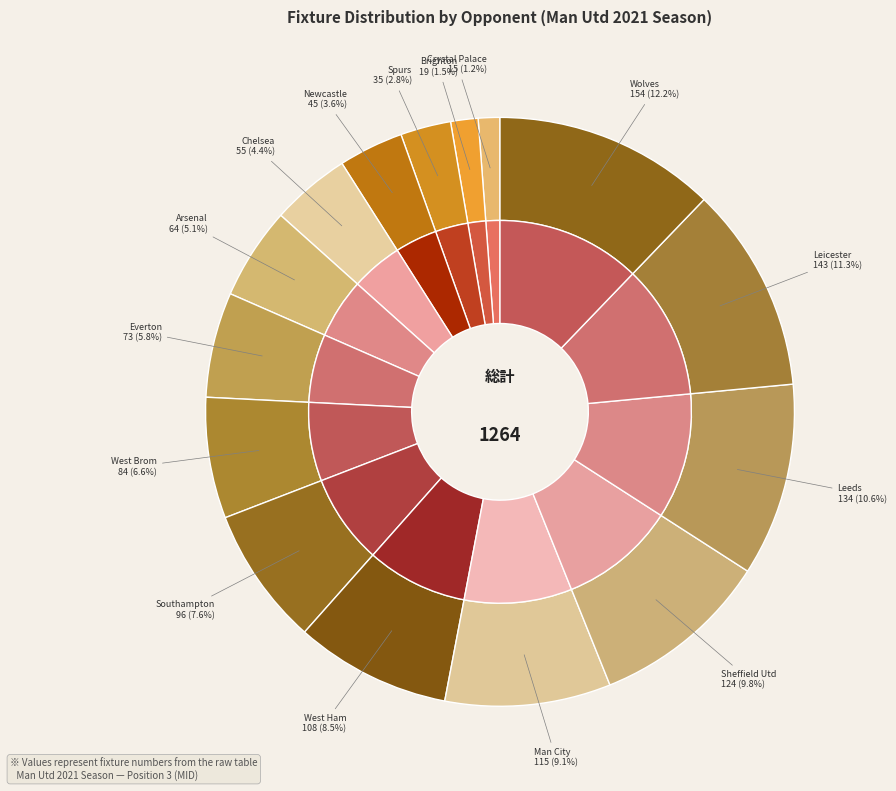

What is the smallest slice in the pie chart?

Crystal Palace